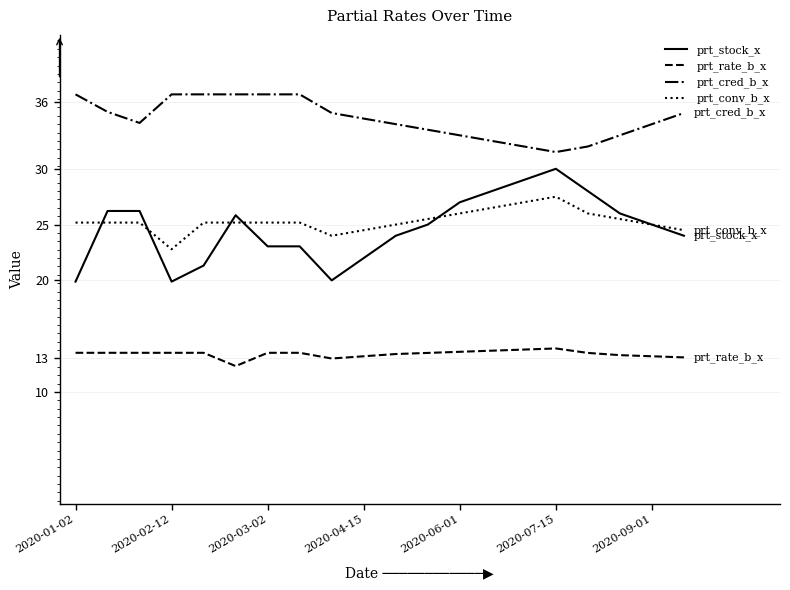

What is the difference between the maximum and minimum values in the prt_conv_b_x series?

4.7